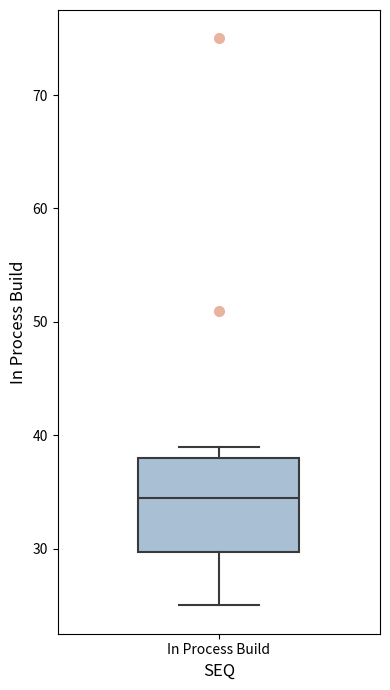

Where is the upper edge of the box for In Process Build on the y-axis? The values are not printed on the chart, so give them approximately, as read against the axis.

38